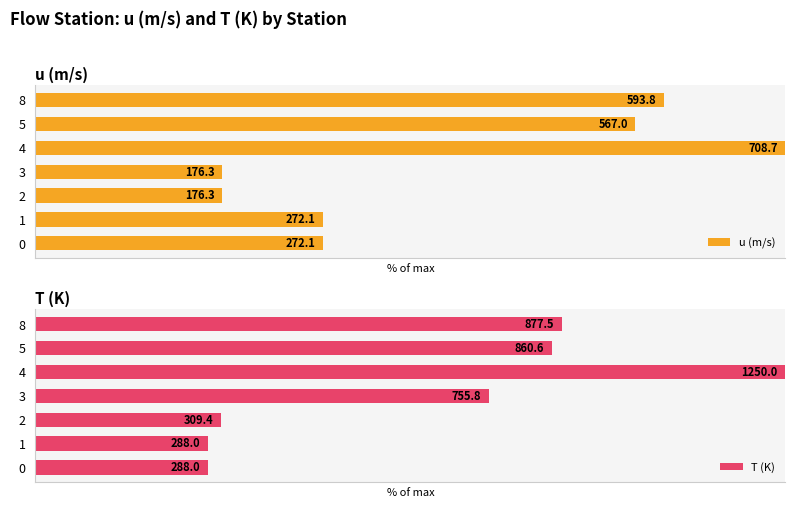

What is the value of the u (m/s) bar at the 5th from the left?

100.0